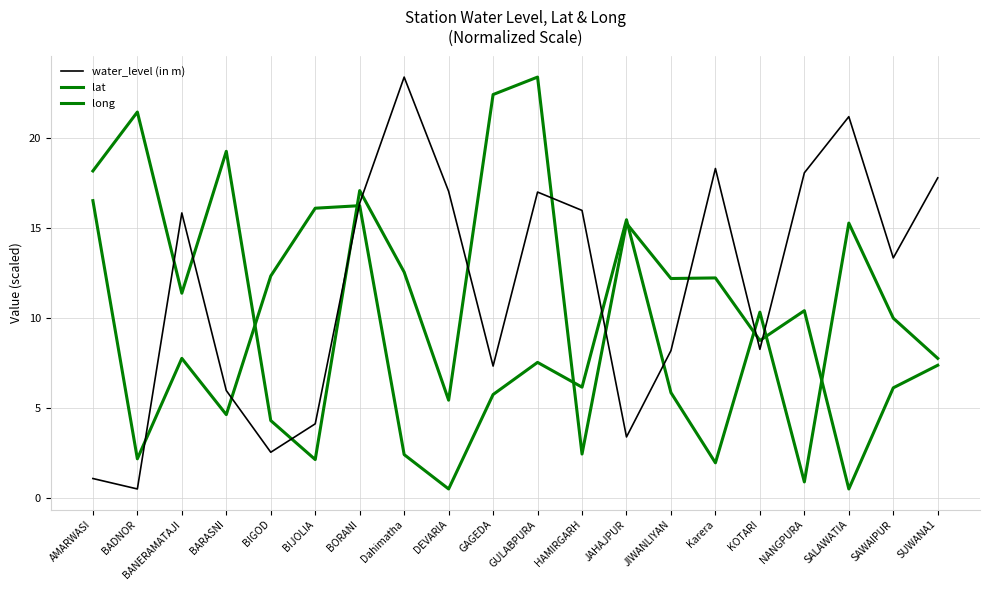

At which label does lat first exceed 12?

AMARWASI